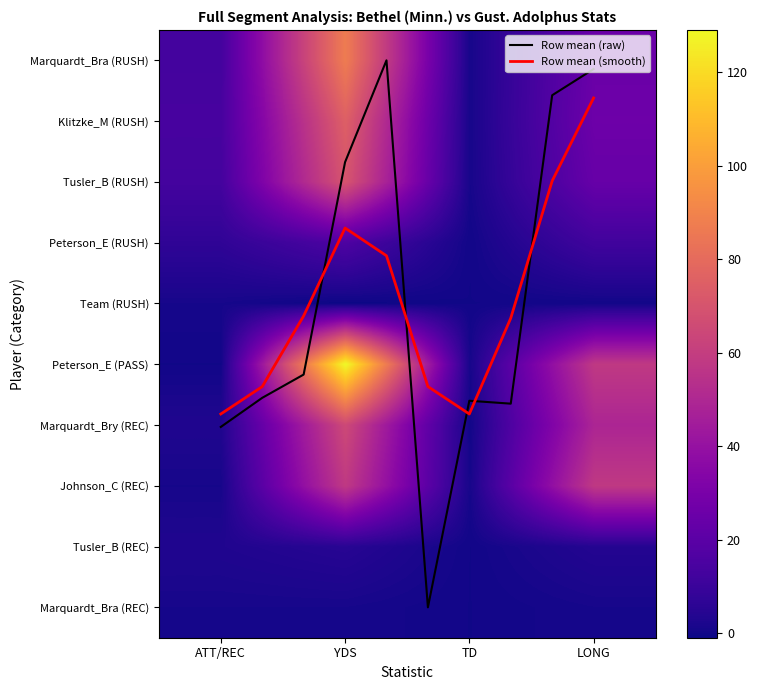

Is it true that Marquardt_Bra_rec equals 0 at TD?

False